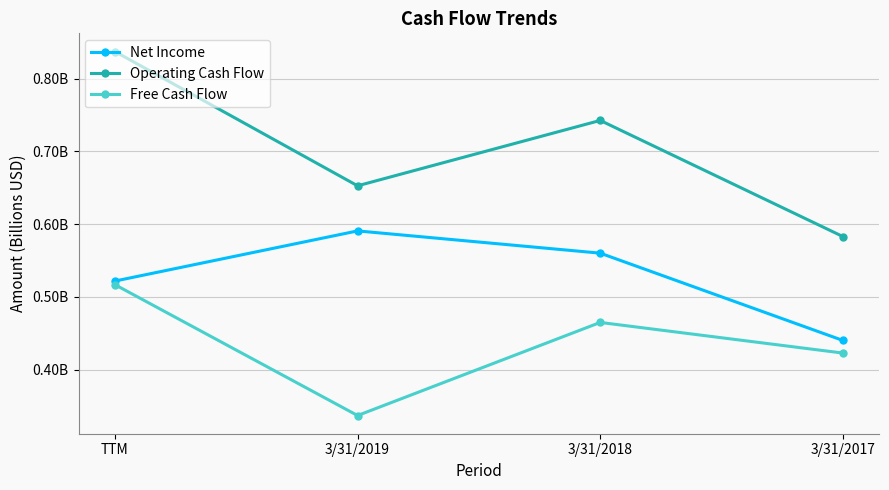

What are all the series names shown in the legend?

Net Income, Operating Cash Flow, Free Cash Flow